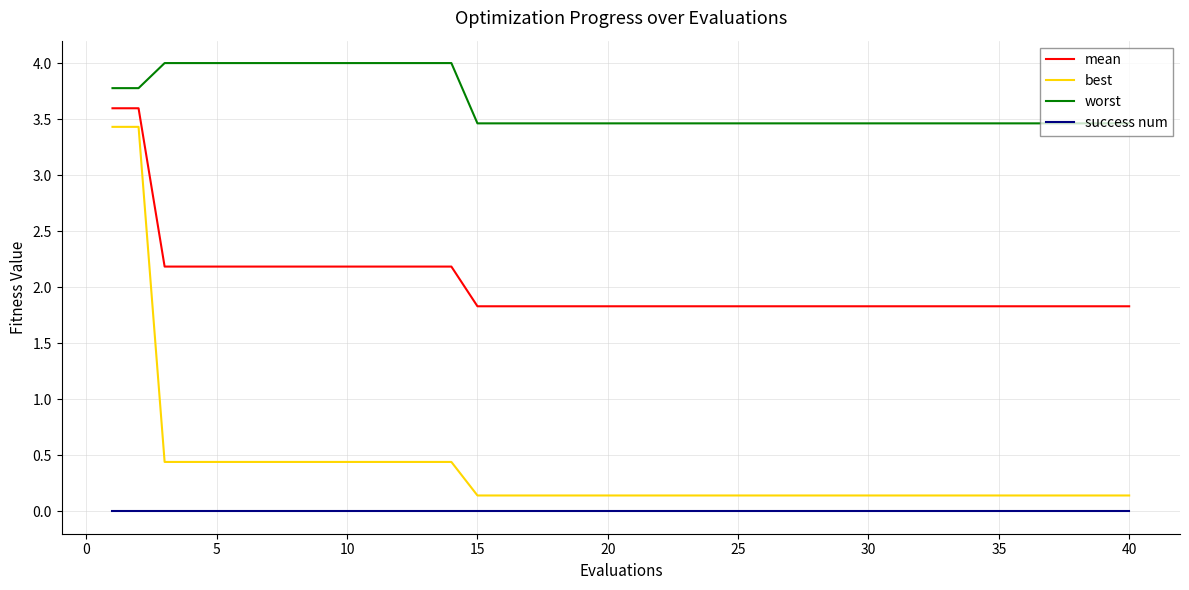

True or false: mean and best intersect in this chart.

False